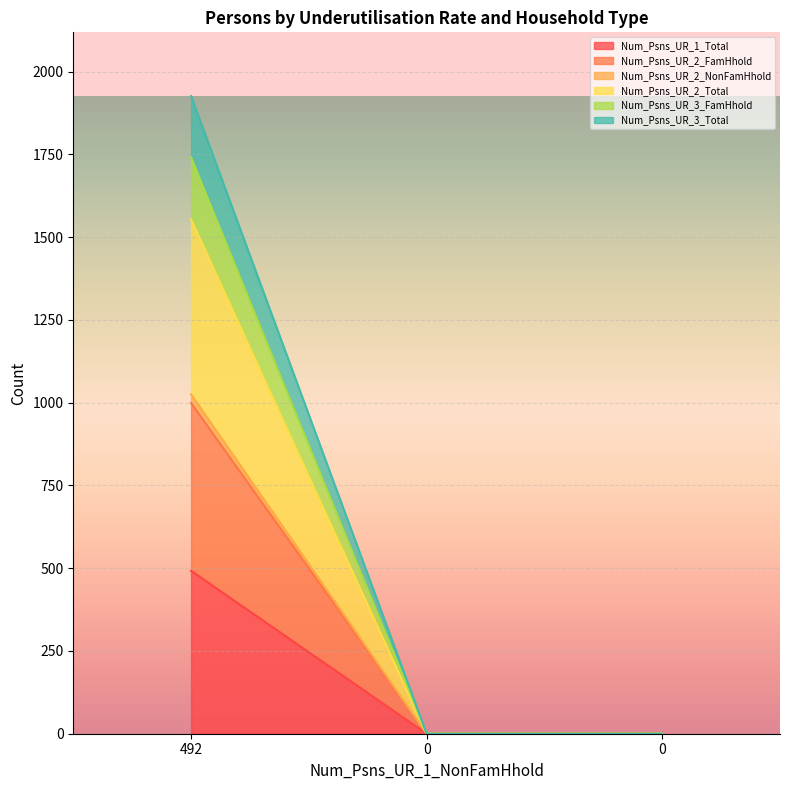

Count the number of categories in the chart.

3